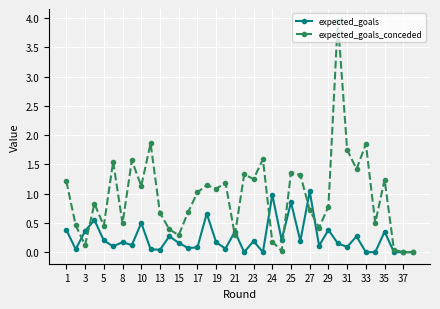

How many data points in expected_goals_conceded are above 1?

19